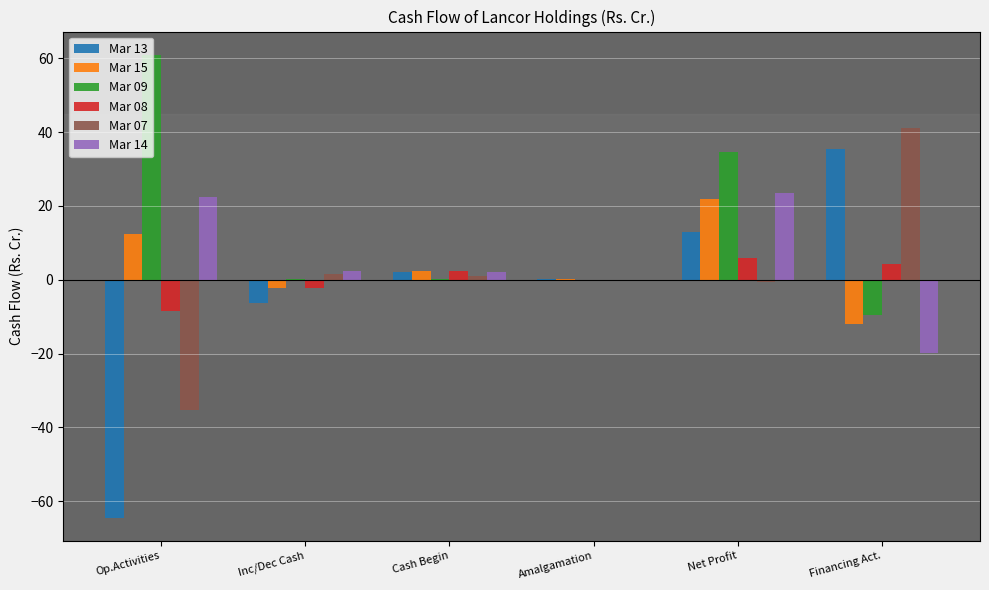

What is the total value across all series at Op.Activities?

-12.3